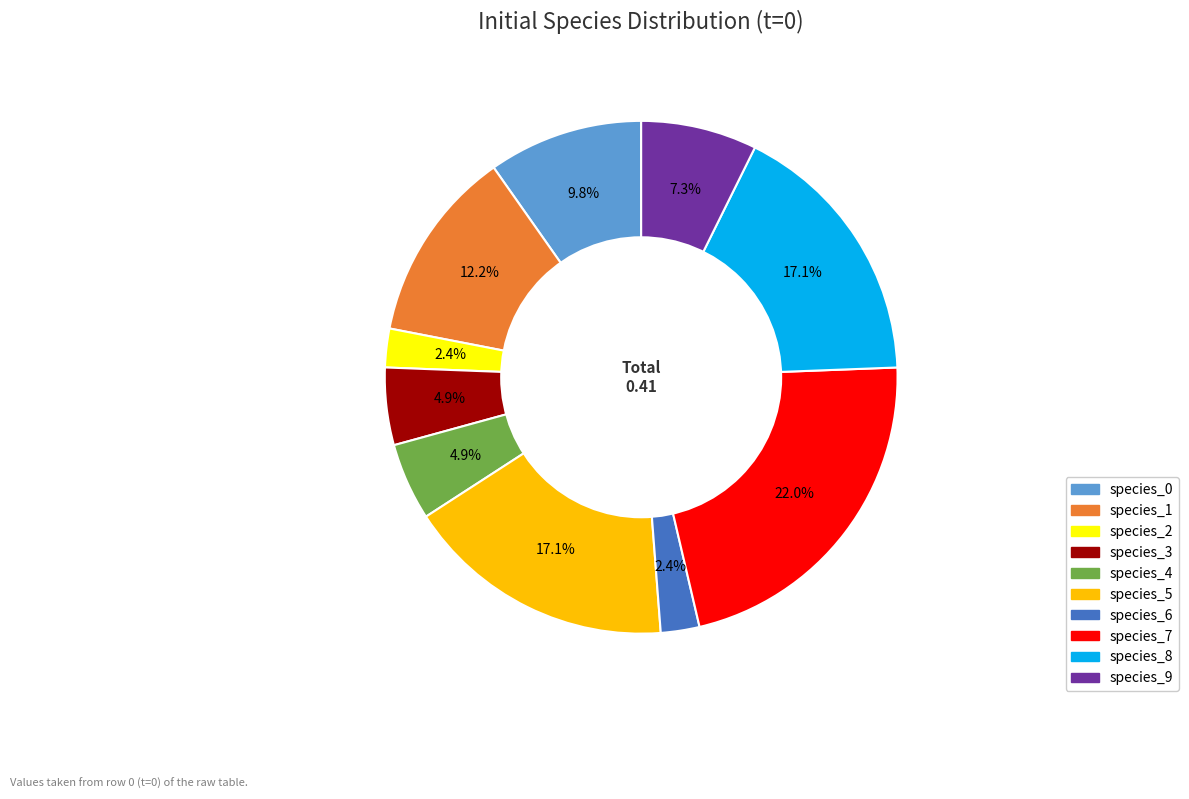

Combined, do species_6 and species_9 account for over 50%?

No